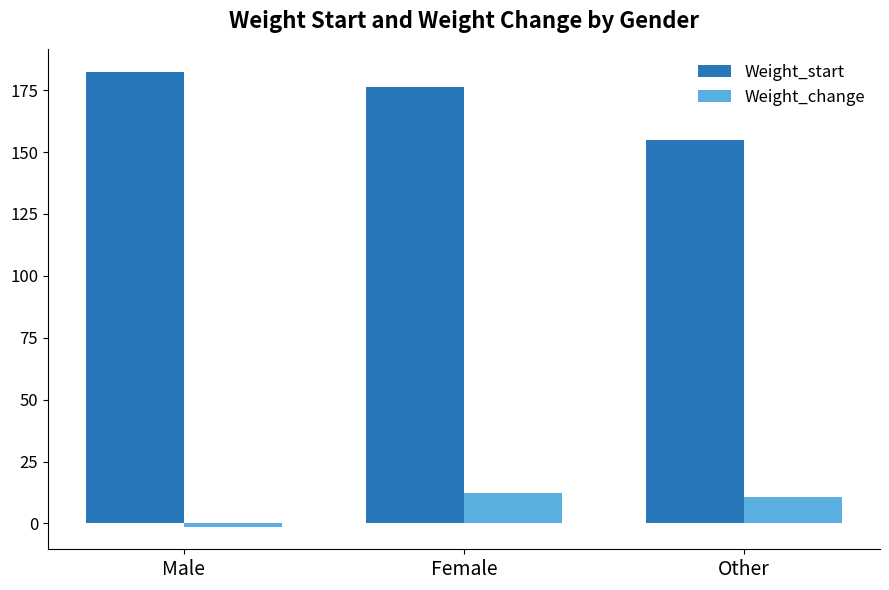

At which category is the sum across all series the highest?

Female